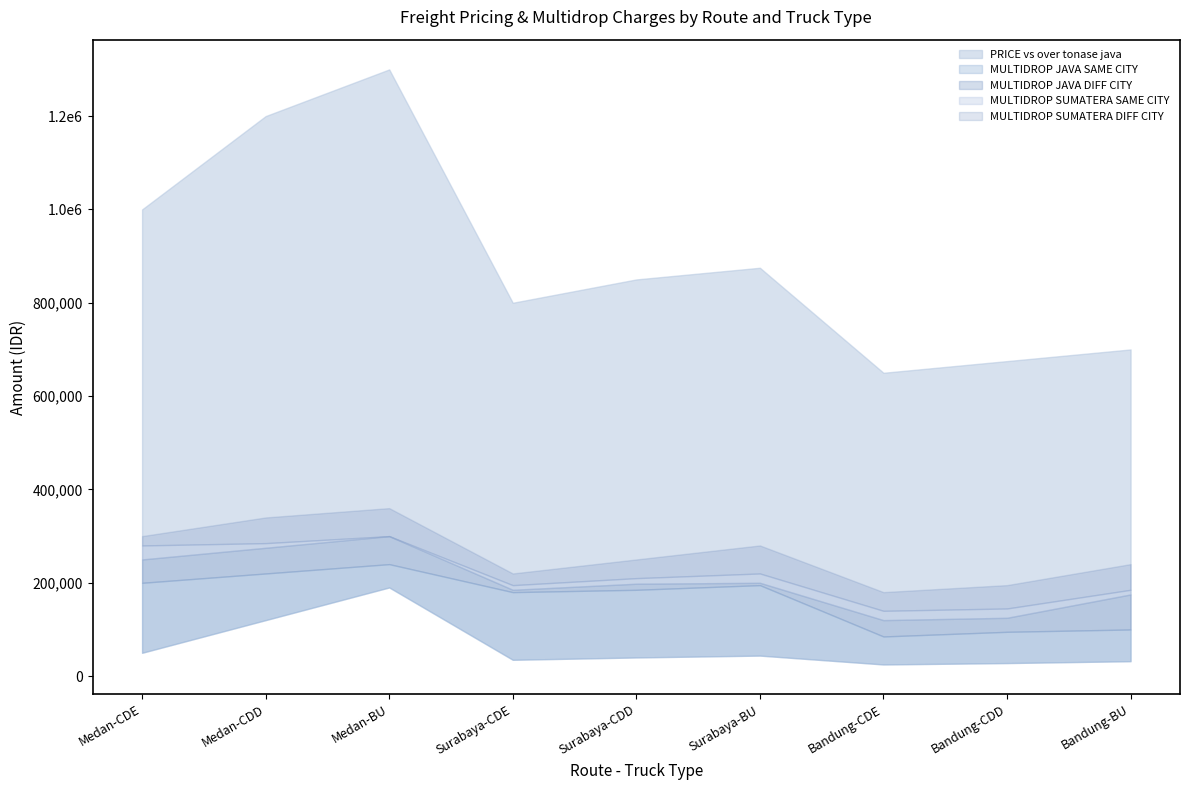

What is the label of the 1st point from the left?

Medan-CDE